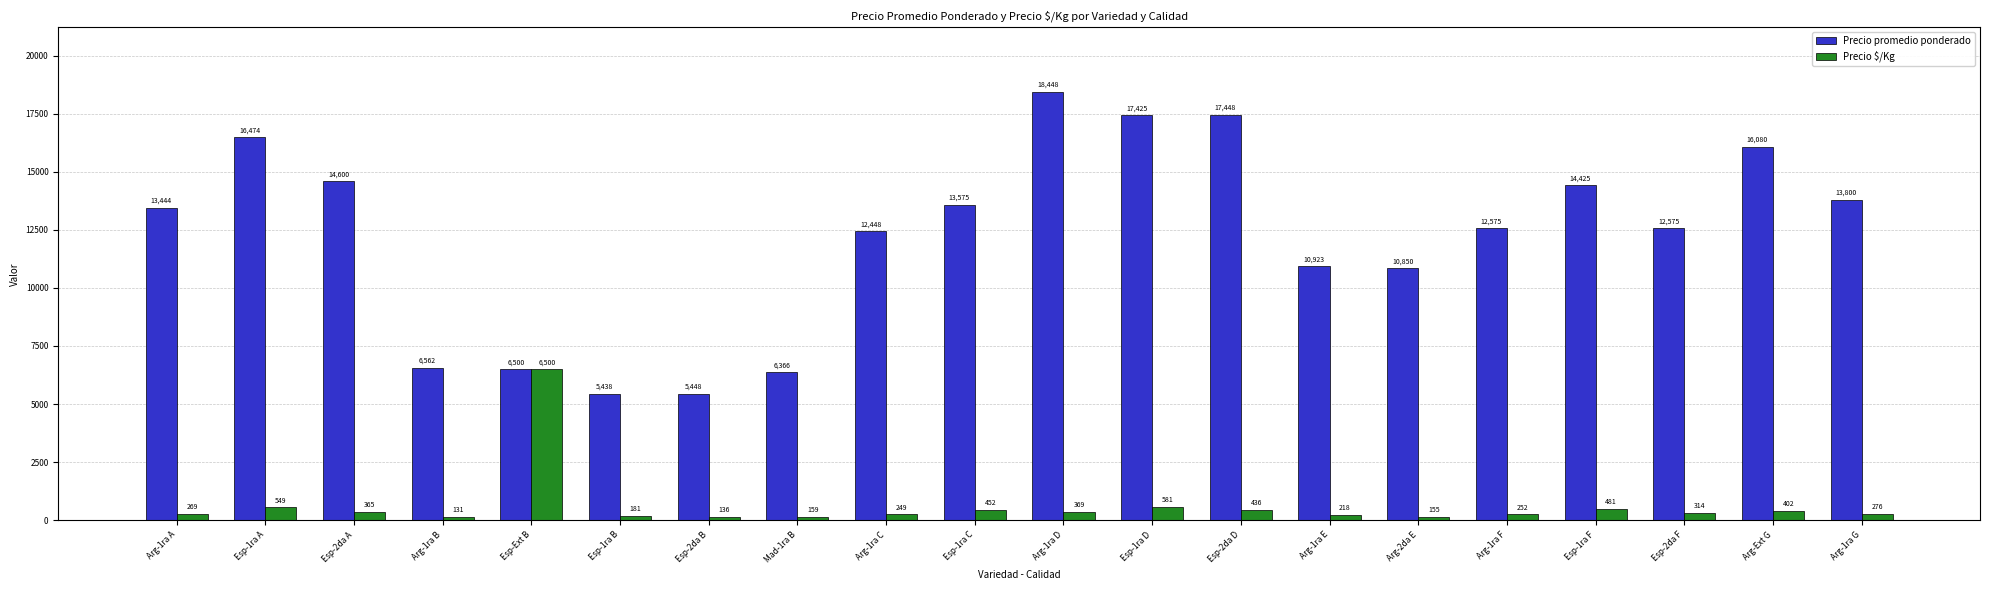

Are the bars grouped side by side (vs. stacked)?

Yes